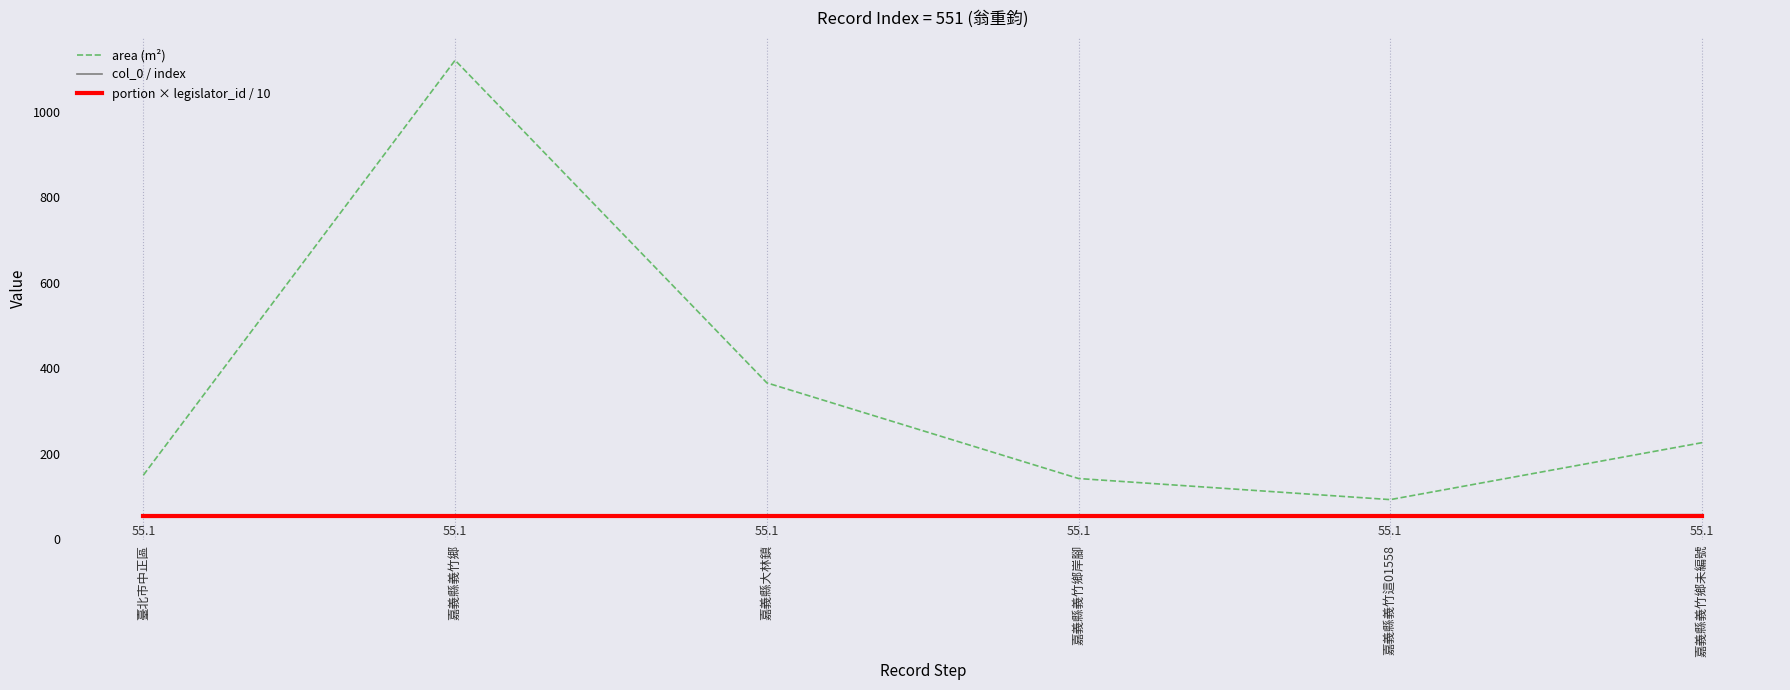

True or false: portion × legislator_id / 10 and area (m²) intersect in this chart.

False